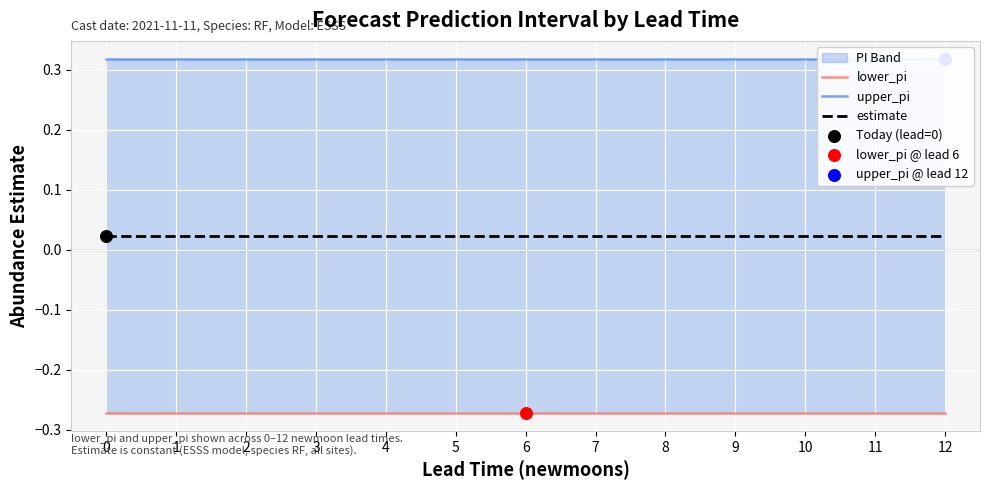

Which series reaches the maximum Y coordinate?

upper_pi